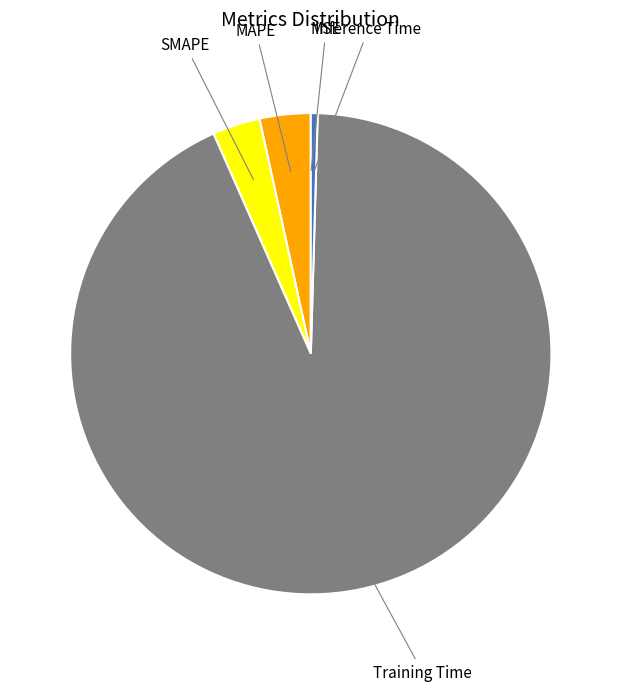

Which slice is the largest?

Training Time